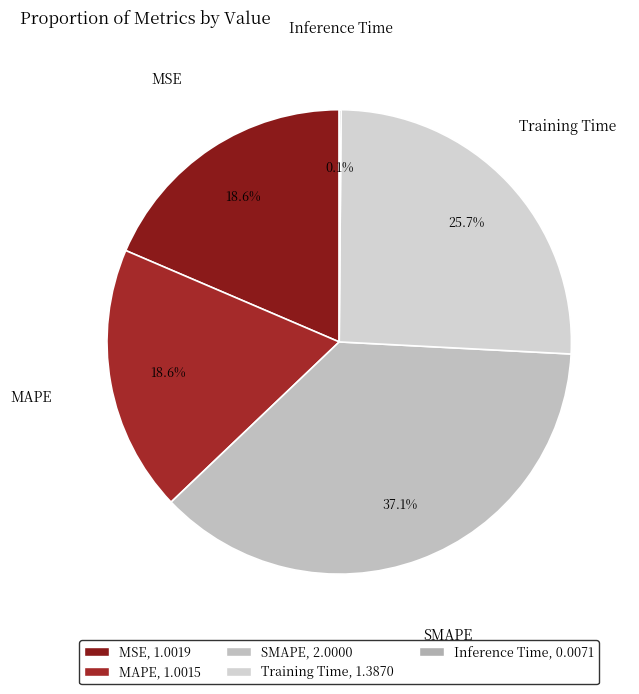

To the nearest percent, what percentage of the pie is SMAPE?

37%